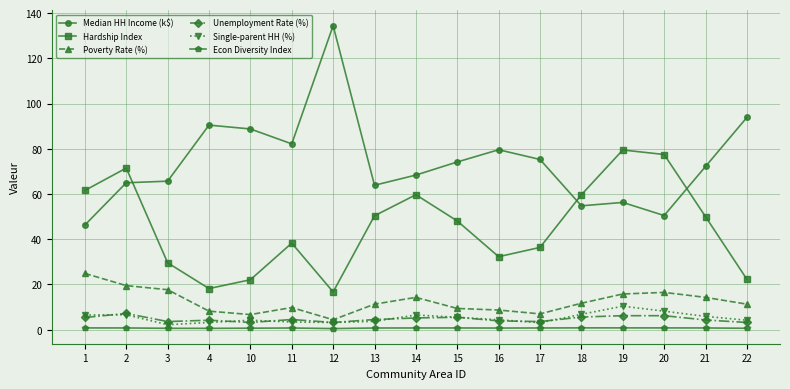

Count the number of categories in the chart.

17